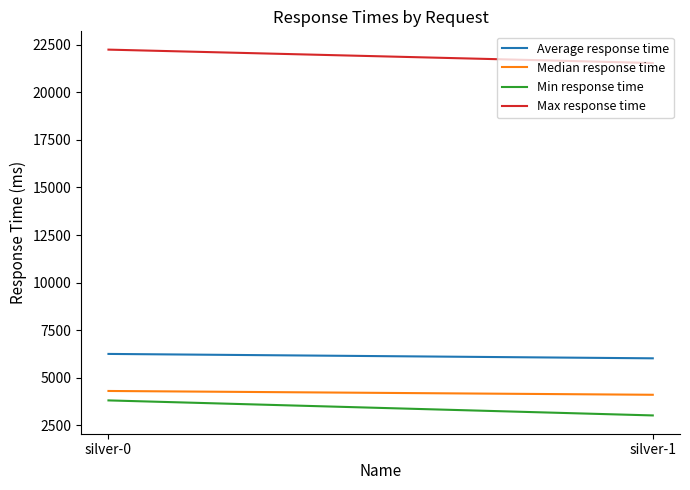

What is the smallest value displayed?

3014